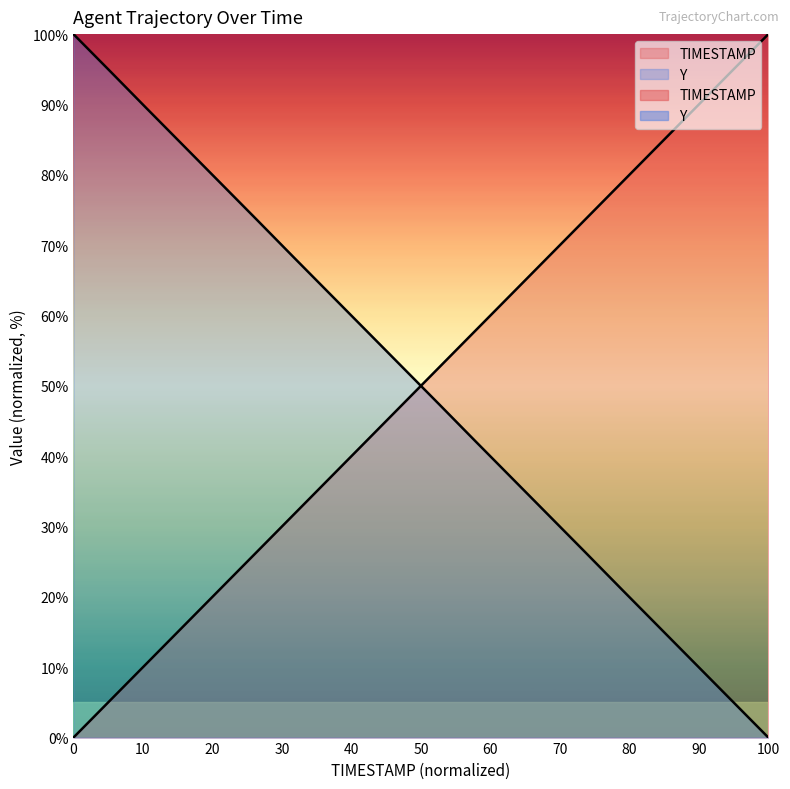

What is the total value across all series at 20.9?

100.0